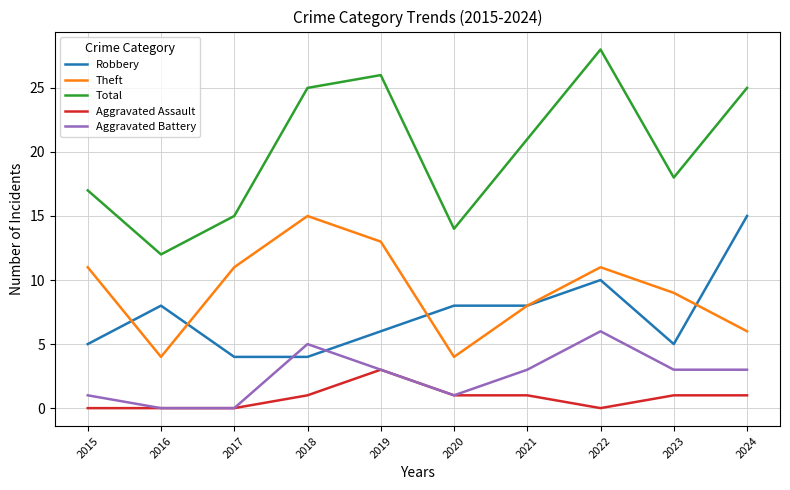

True or false: Total and Aggravated Assault cross at least once.

False